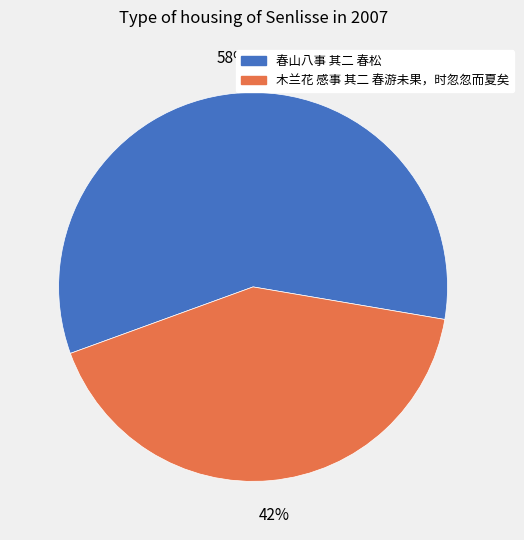

What is the ratio of the value at 木兰花 感事 其二 春游未果，时忽忽而夏矣 to the value at 春山八事 其二 春松?

0.7